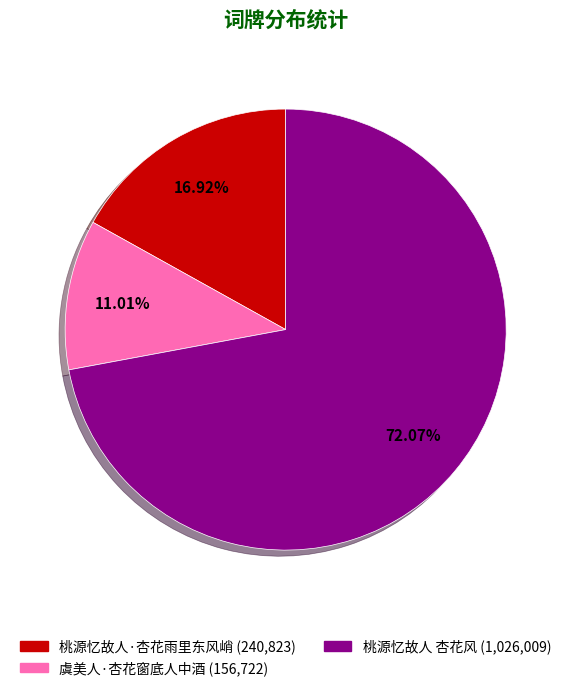

To the nearest percent, what is the difference between the largest and smallest slice percentages?

61%